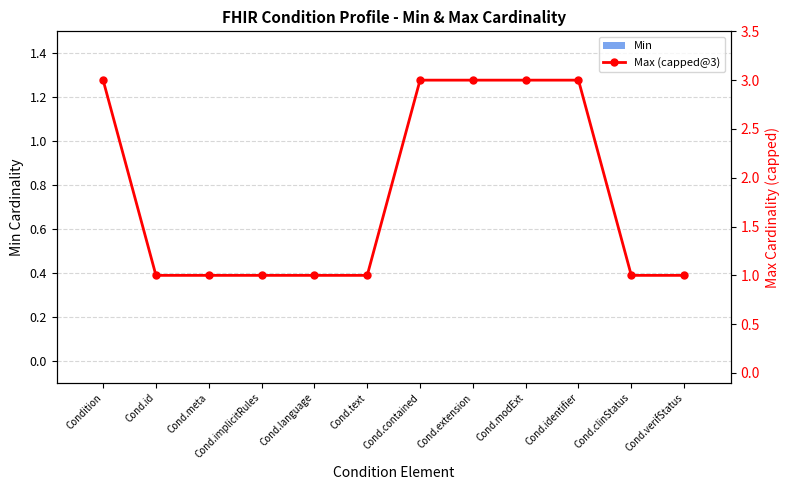

How many data points does each series have?

12